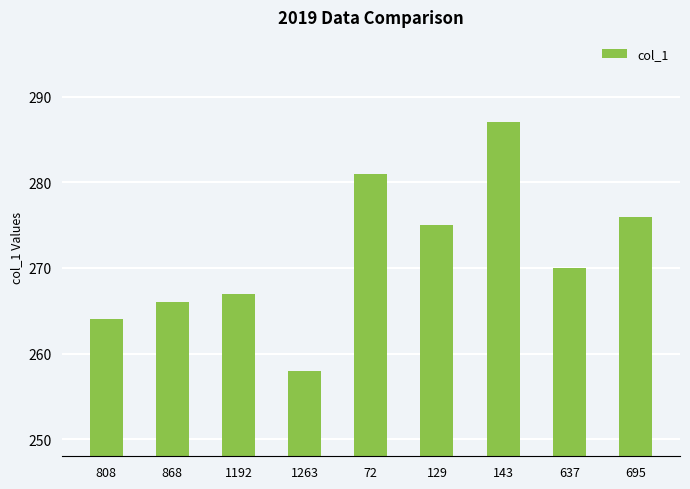

Between 808 and 637, which is larger?

637